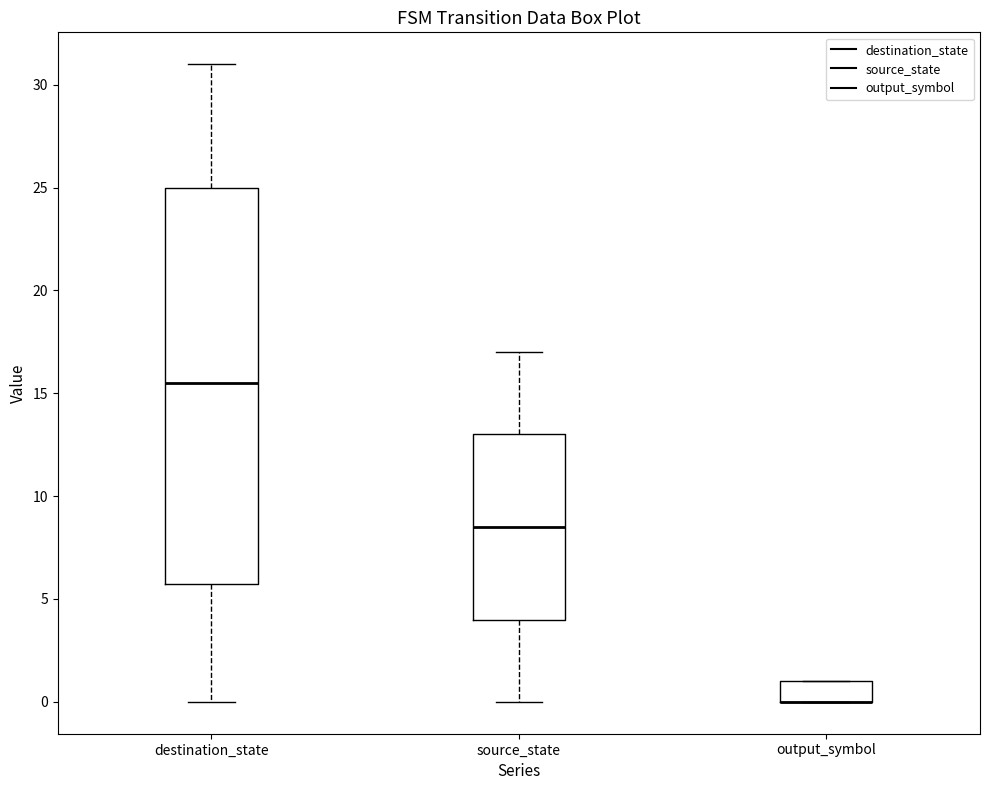

Reading left to right, read every box against the y-axis: the position of its median line, the range the box covers, and the ends of its whiskers. The values are not printed on the chart, so give them approximately, as read against the axis.

destination_state: median 15.5, box 6.0 to 25.0, whiskers 0.0 to 31.0
source_state: median 8.5, box 4.0 to 13.0, whiskers 0.0 to 17.0
output_symbol: median 0.0 (drawn on the box's lower edge), box 0.0 to 1.0, whiskers 0.0 to 1.0